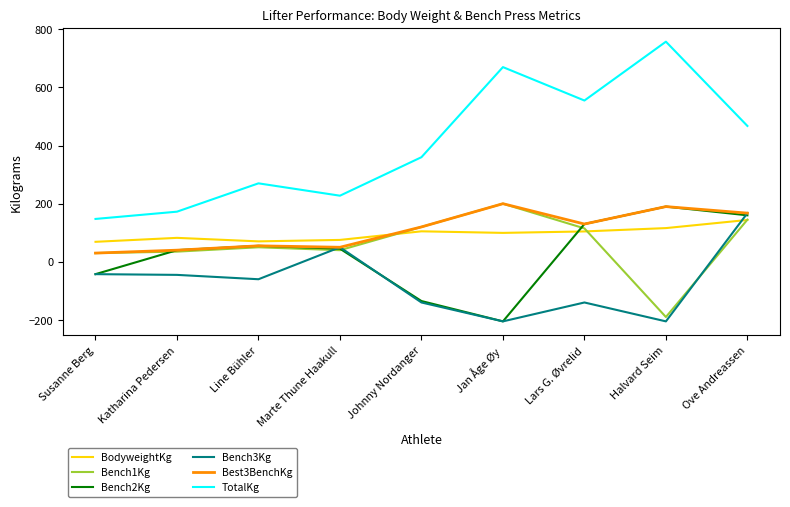

What is the difference between the second highest and second lowest values in the TotalKg series?

497.5